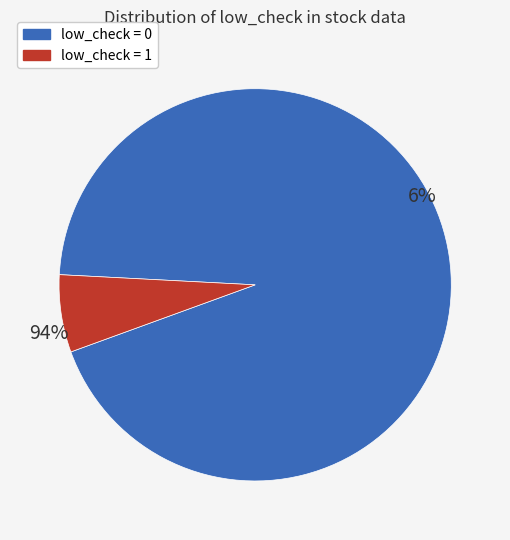

To the nearest percent, what portion does 0 represent?

94%